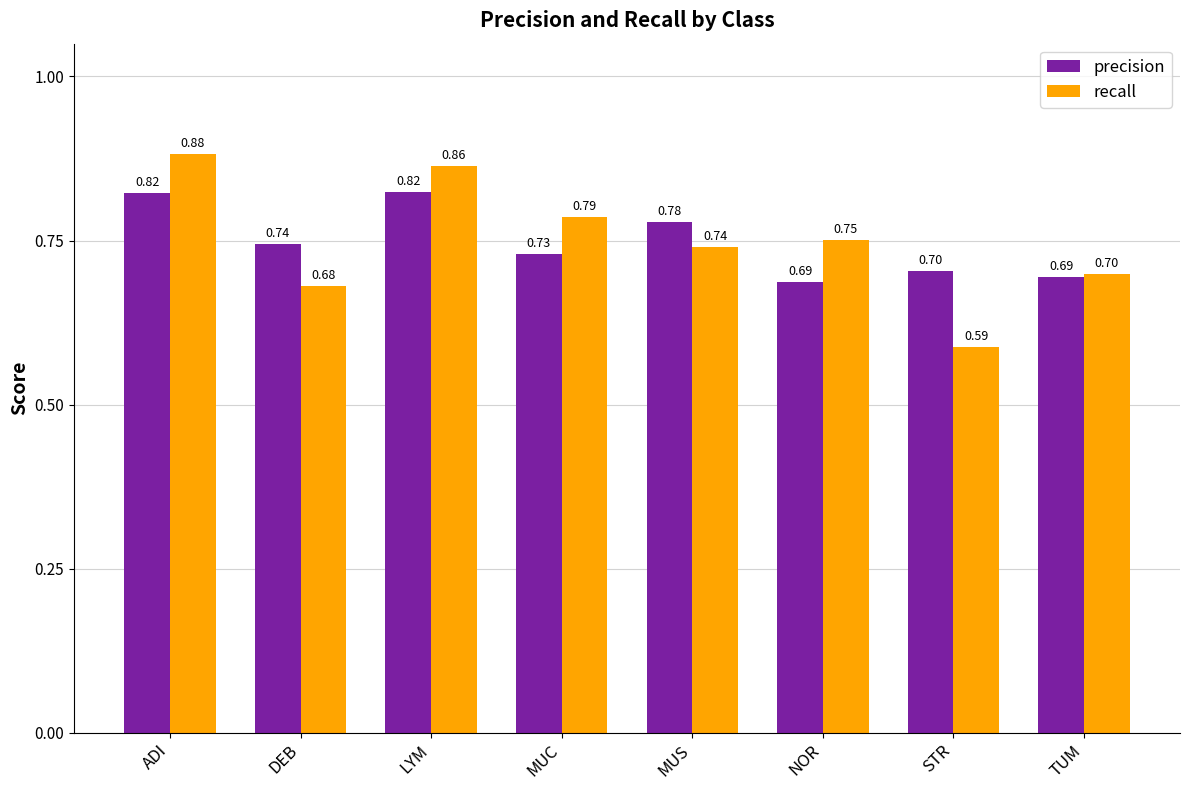

Rank the categories by recall value from highest to lowest.

ADI, LYM, MUC, NOR, MUS, TUM, DEB, STR